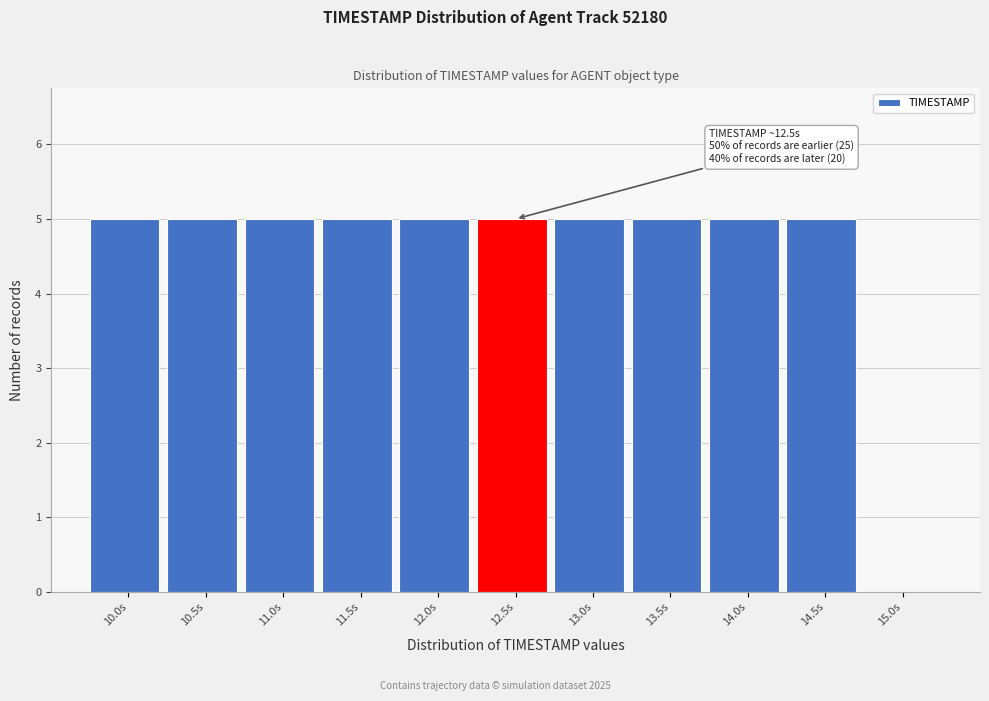

Reading left to right, list all the values displayed in this chart.

10.0s=5	10.5s=5	11.0s=5	11.5s=5	12.0s=5	12.5s=5	13.0s=5	13.5s=5	14.0s=5	14.5s=5	15.0s=0